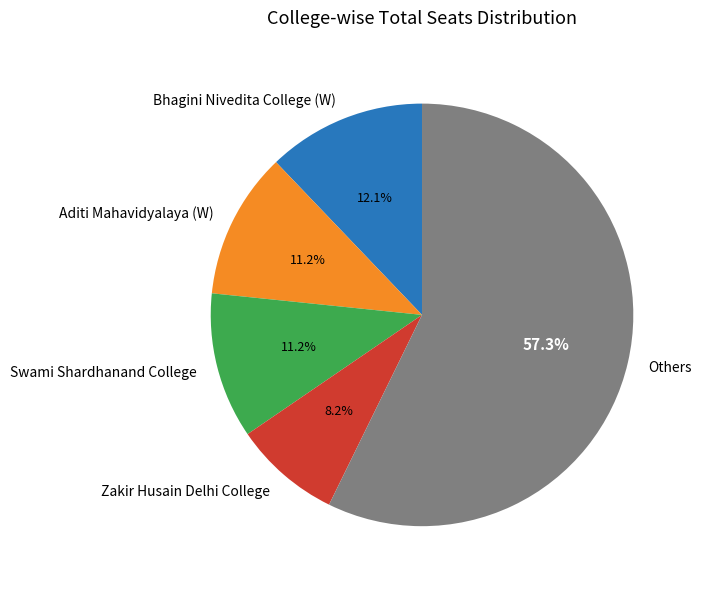

What percentage is NOT represented by Swami Shardhanand College?

88.8%